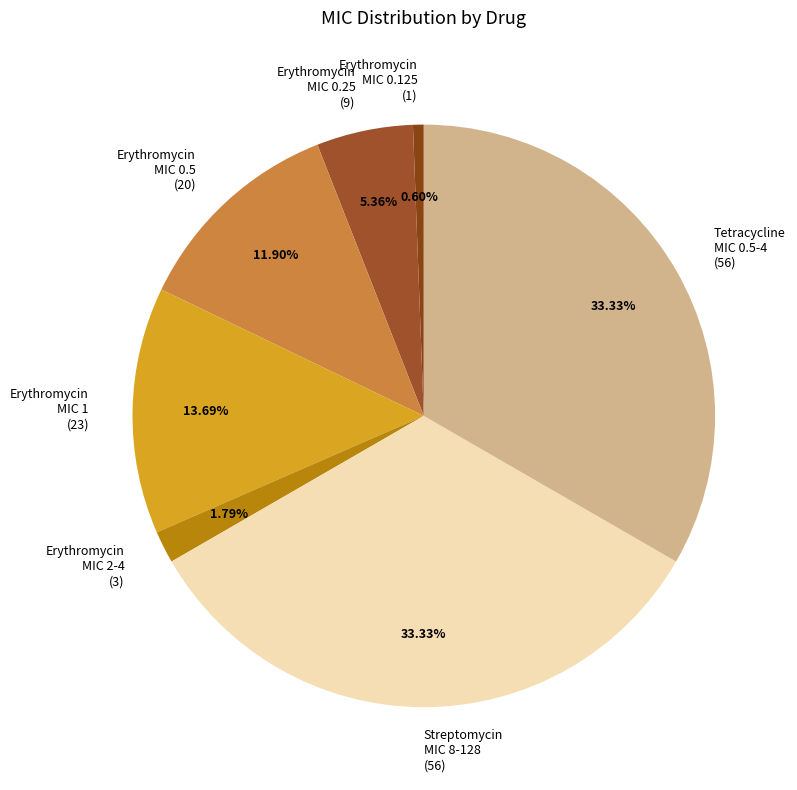

Between Erythromycin MIC 0.5 (20) and Erythromycin MIC 0.125 (1), which is larger?

Erythromycin MIC 0.5 (20)